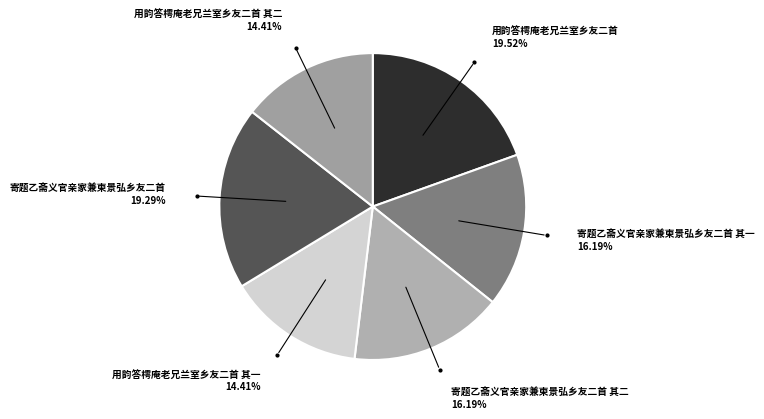

What is the smallest slice in the pie chart?

用韵答樗庵老兄兰室乡友二首 其一